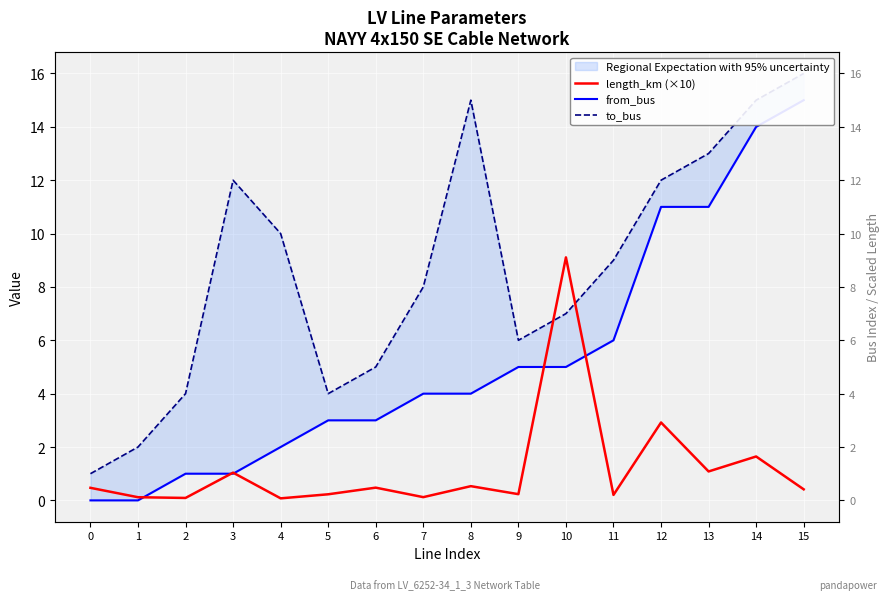

At which label does to_bus reach its peak?

15